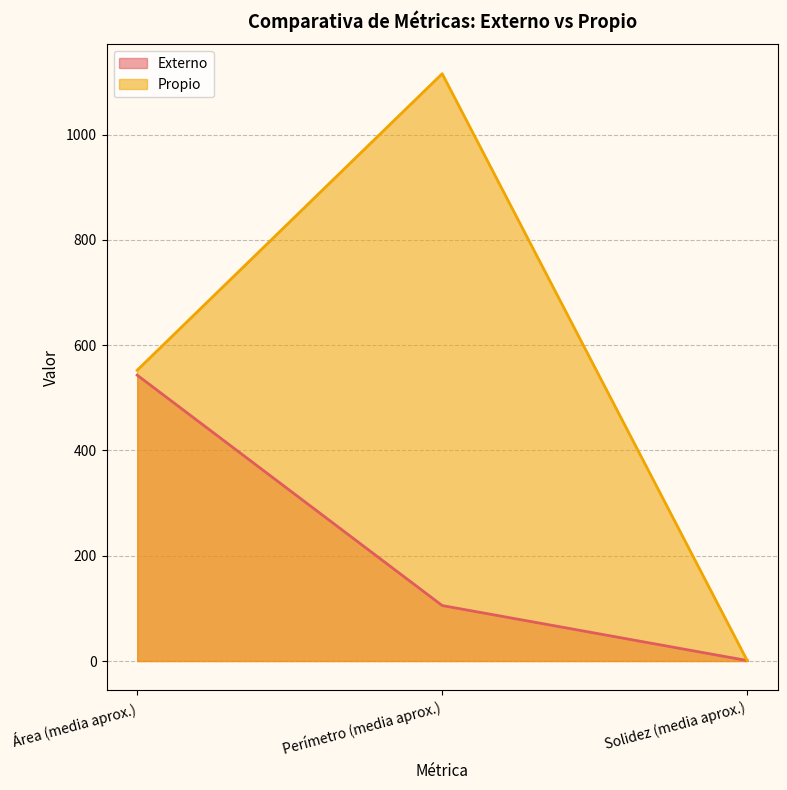

What is the value of the Propio point at the 3rd from the left?

0.9